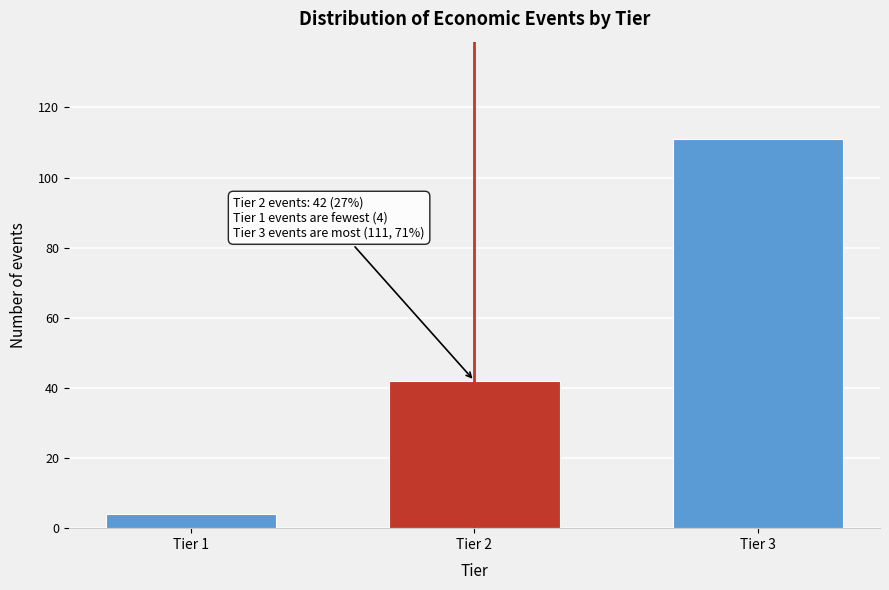

Reading right to left, extract all data points from this chart.

Tier 3=111	Tier 2=42	Tier 1=4